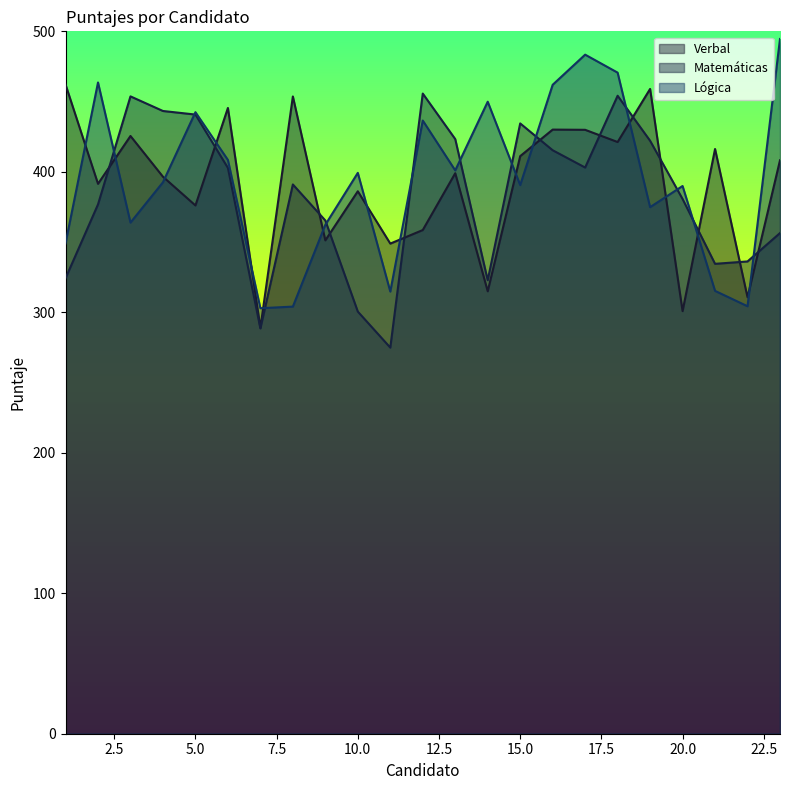

Rank the series at 1 from highest to lowest value.

Verbal, Lógica, Matemáticas